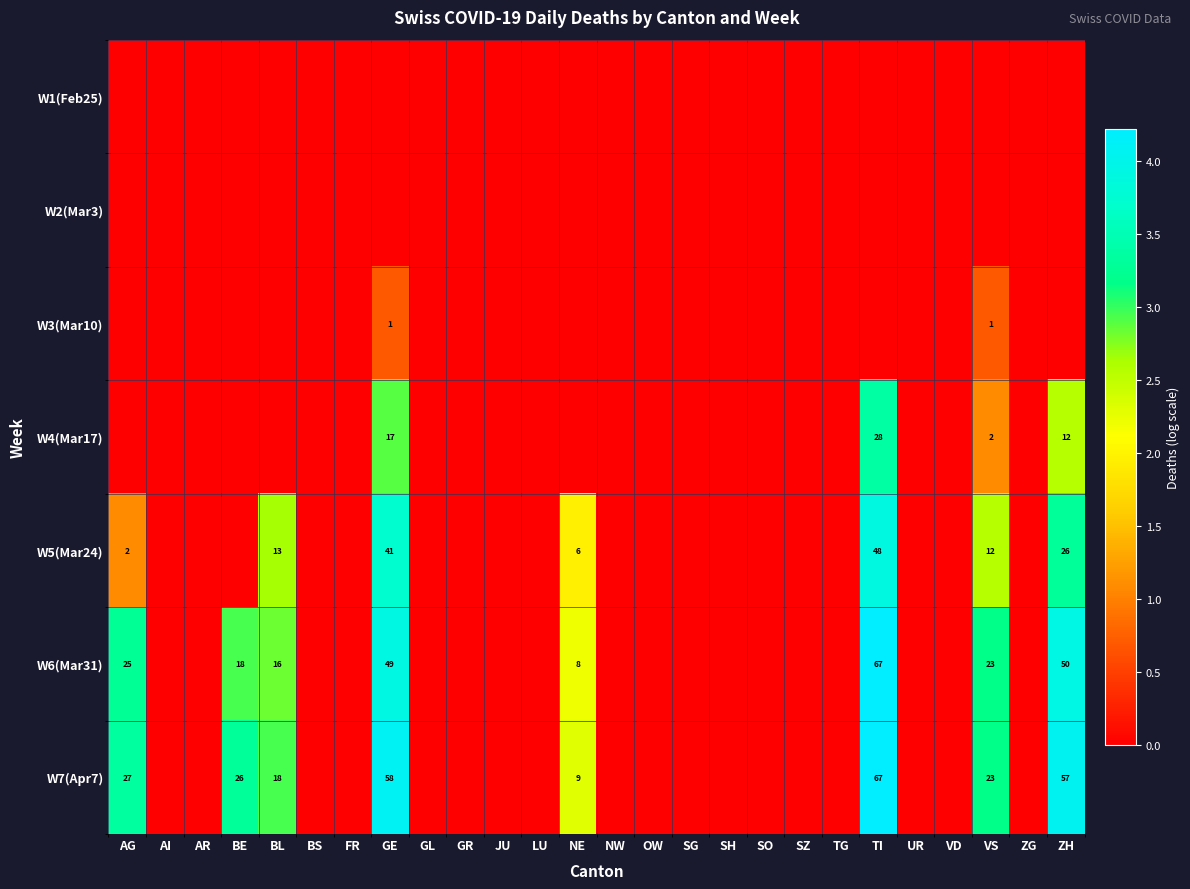

At which category is the sum across all series the highest?

TI